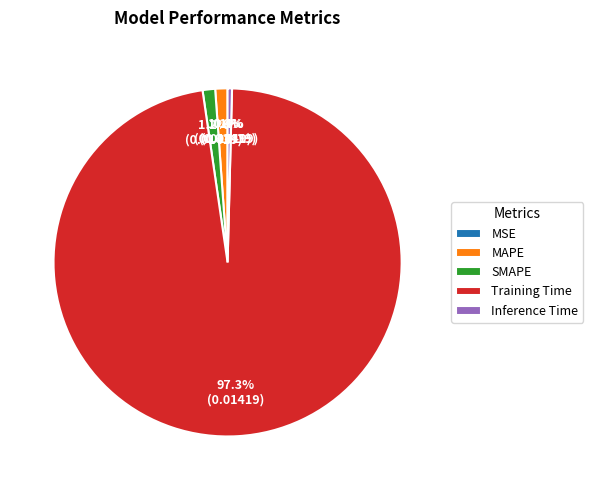

How many slices are in this pie chart?

5